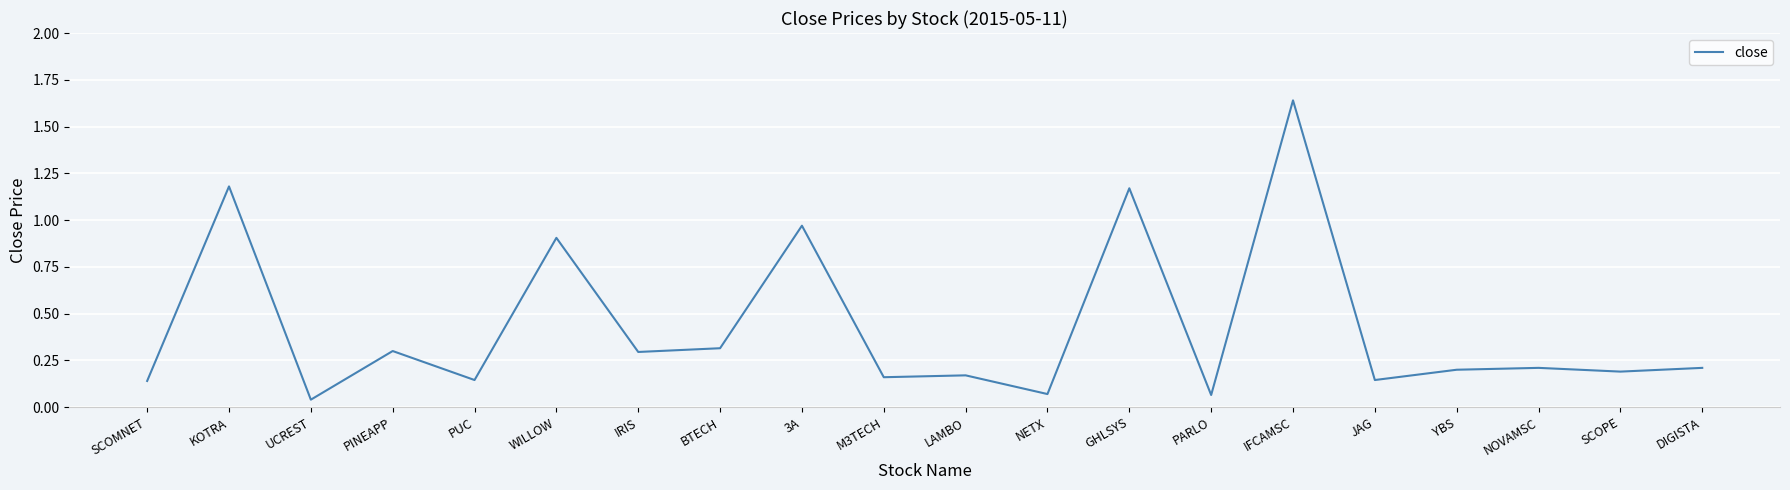

What position from the left is KOTRA?

2